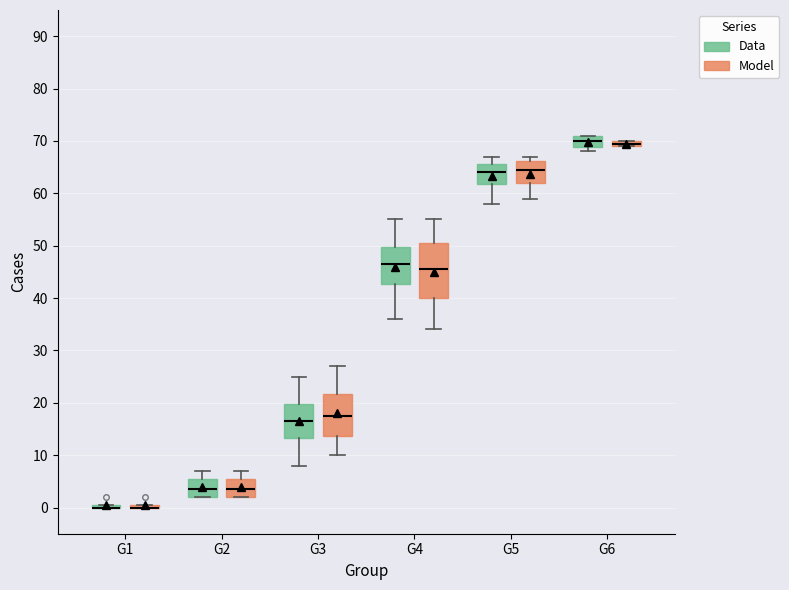

Which box is the tallest, from its lower edge to its upper edge?

G4 (Model)